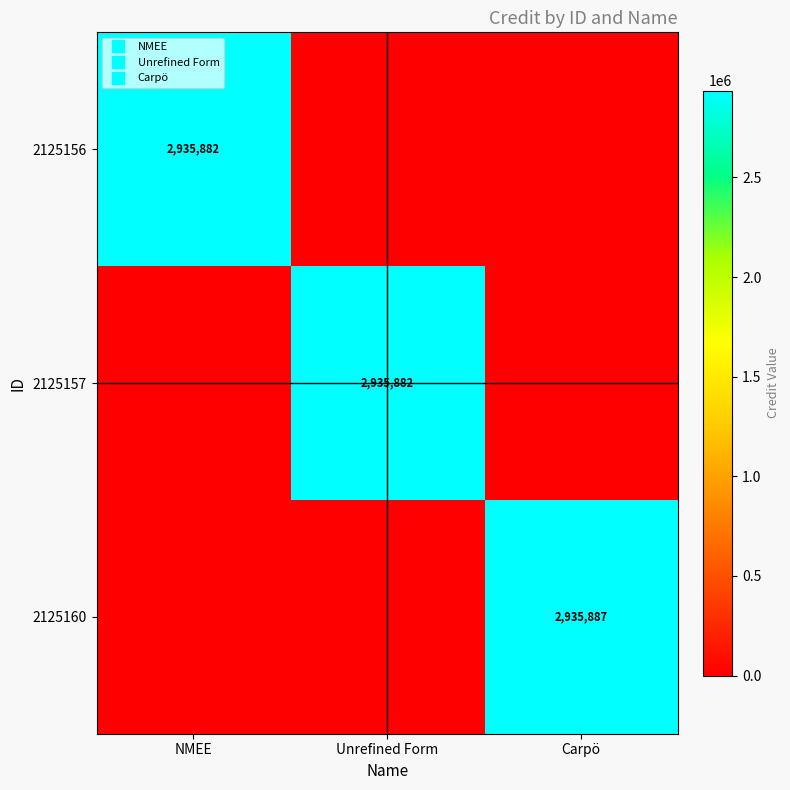

What is the sum of all 2125160 values?

2935887